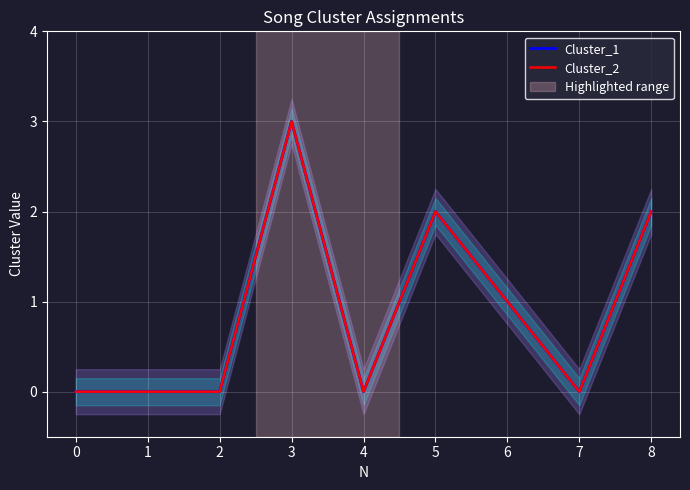

What is the average value of the Cluster_1 series?

1